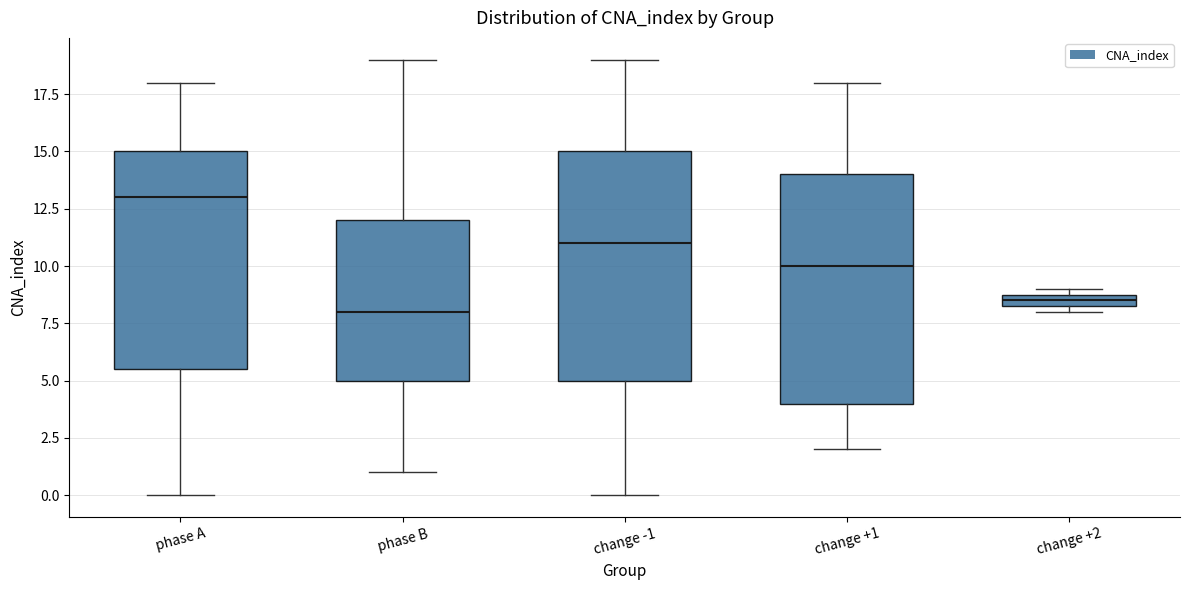

Where does the upper whisker of the box for change +1 end on the y-axis? The values are not printed on the chart, so give them approximately, as read against the axis.

18.0